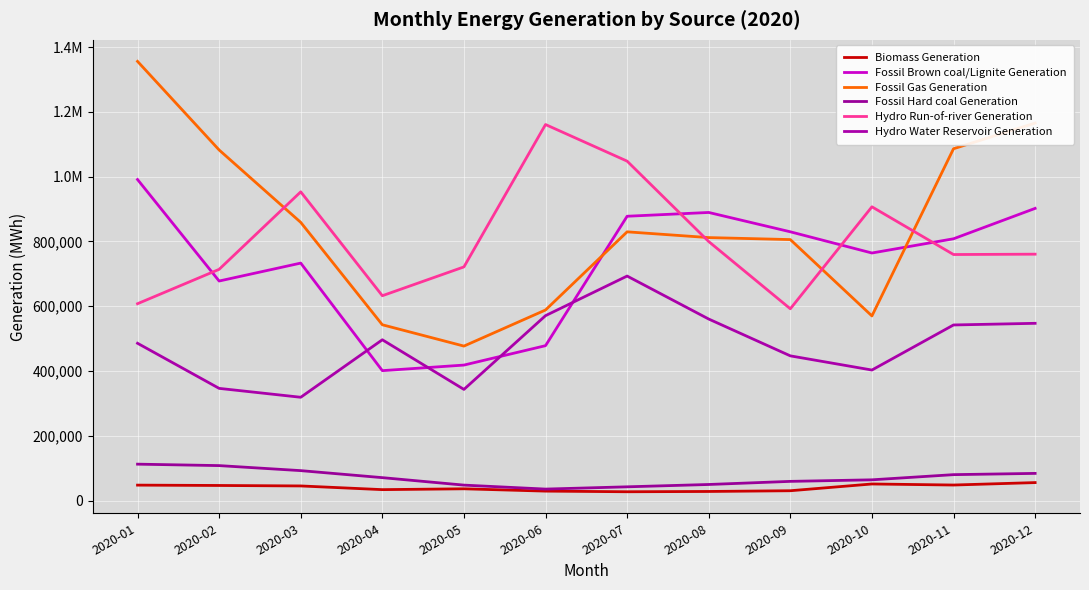

Reading left to right, transcribe all the data shown in this chart.

Biomass Generation: 47740	46656	45220	33819	36388	29241	27264	28167	30412	51276	48041	55572
Fossil Brown coal/Lignite Generation: 991320	677903	733278	401193	418403	478311	877909	889603	829904	764435	808360	902196
Fossil Gas Generation: 1356085	1082536	859035	542839	477025	588471	829796	812016	805884	570143	1086332	1165657
Fossil Hard coal Generation: 112471	108021	92493	70833	47765	35515	42512	49711	59327	64099	80078	83960
Hydro Run-of-river Generation: 607871	713981	953290	632527	721508	1161070	1048069	799767	592196	907071	759729	760803
Hydro Water Reservoir Generation: 485731	346451	319001	496534	343257	570995	693272	560527	446851	403076	542236	547323